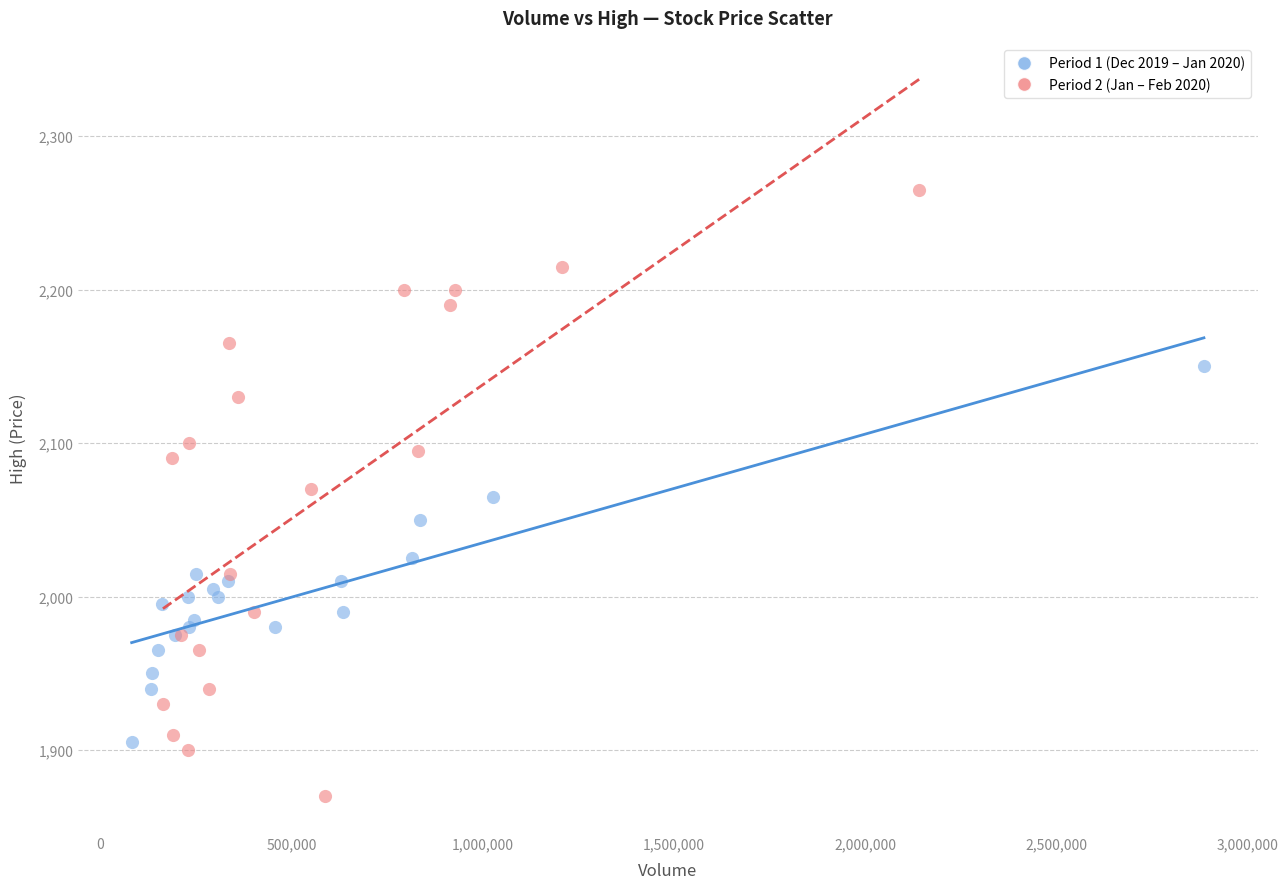

Which series reaches the minimum Y coordinate?

Period 2 (Jan – Feb 2020)